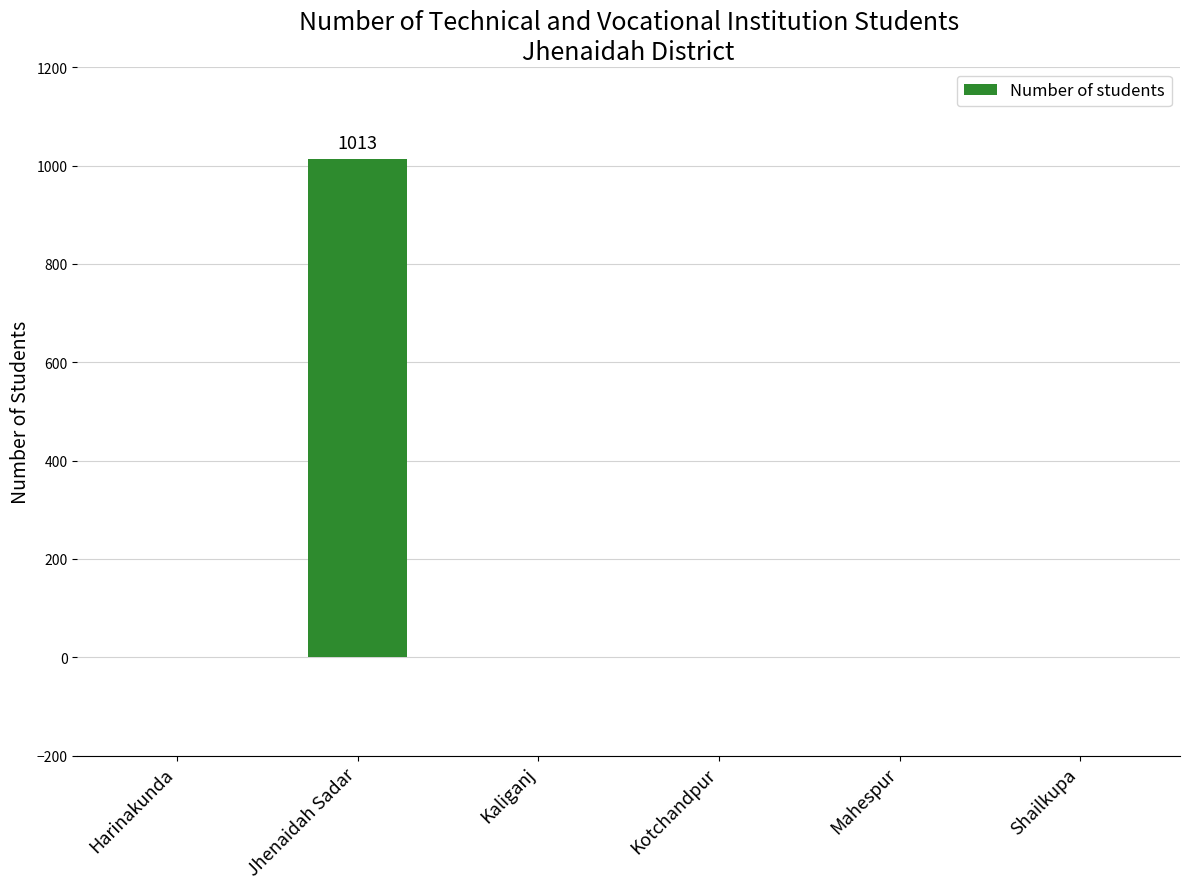

The chart shows a value of 0 at Shailkupa. True or false?

True